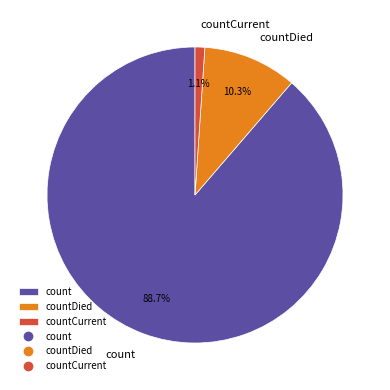

The countCurrent slice represents 11% of the pie. True or false?

False